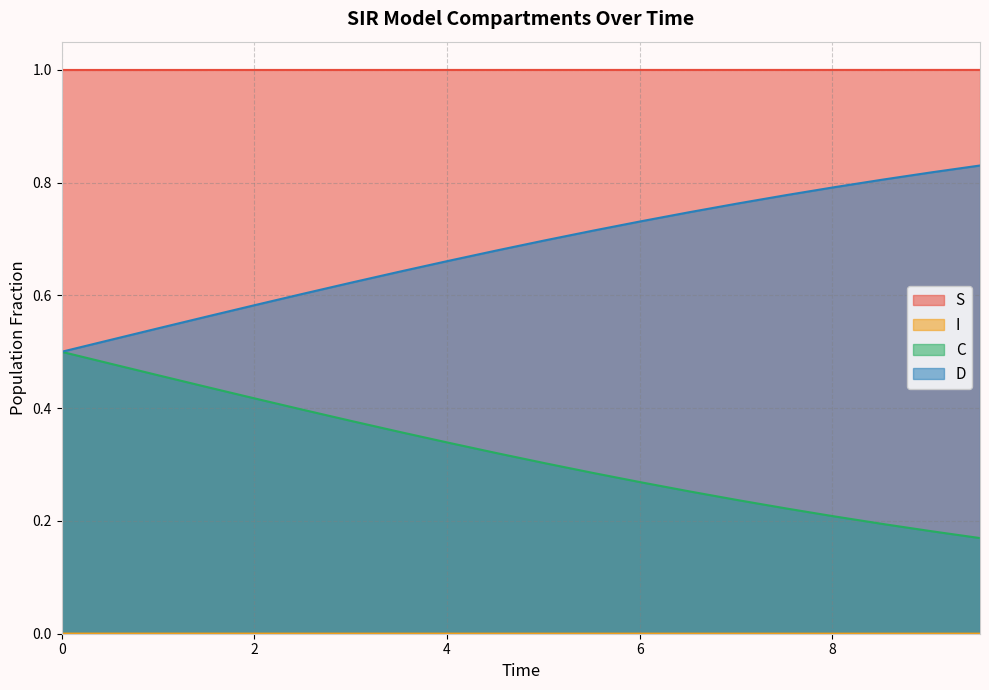

At which label does I reach its peak?

9.531772575250836